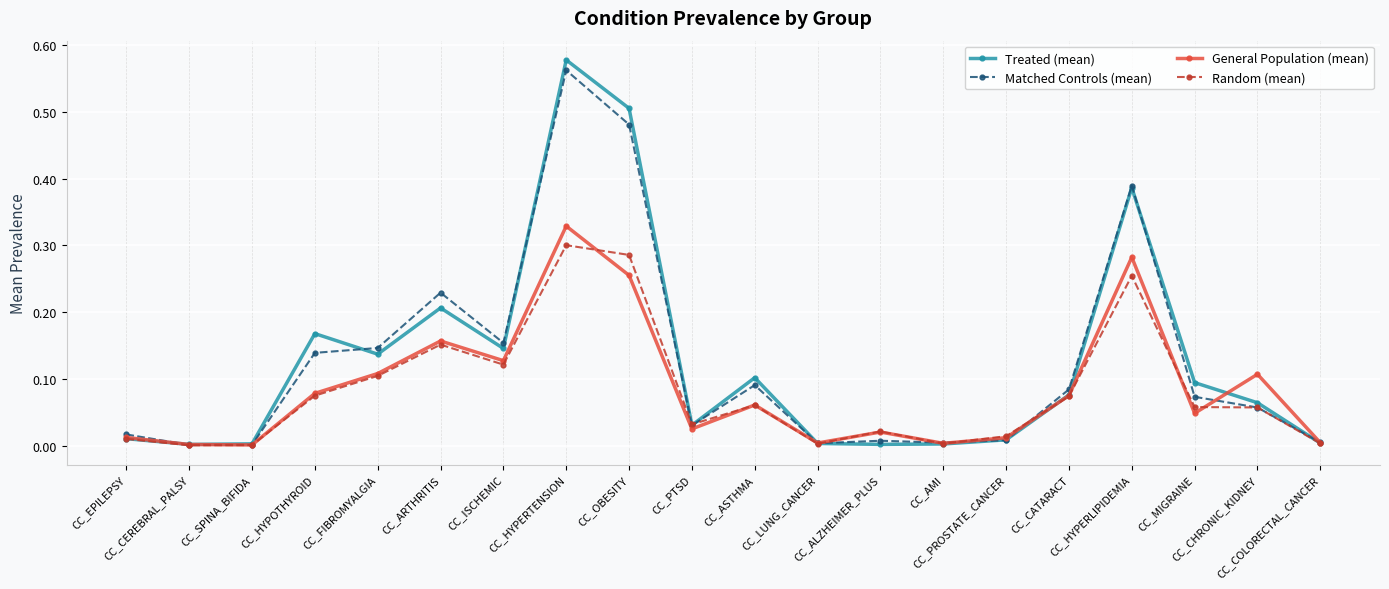

How many intersections are there between General Population (mean) and Treated (mean)?

4